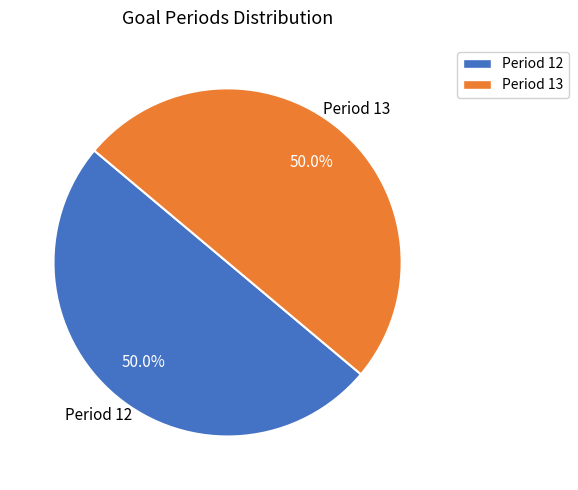

What is the ratio of the value at Period 13 to the value at Period 12?

1.0